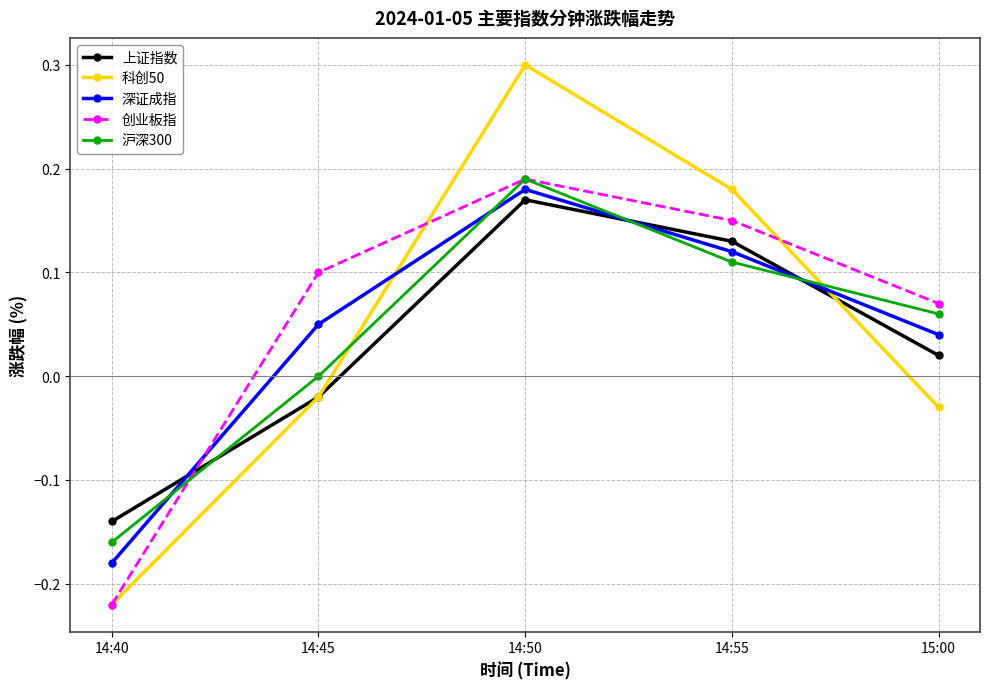

Is this an area chart (filled region under the line)?

No